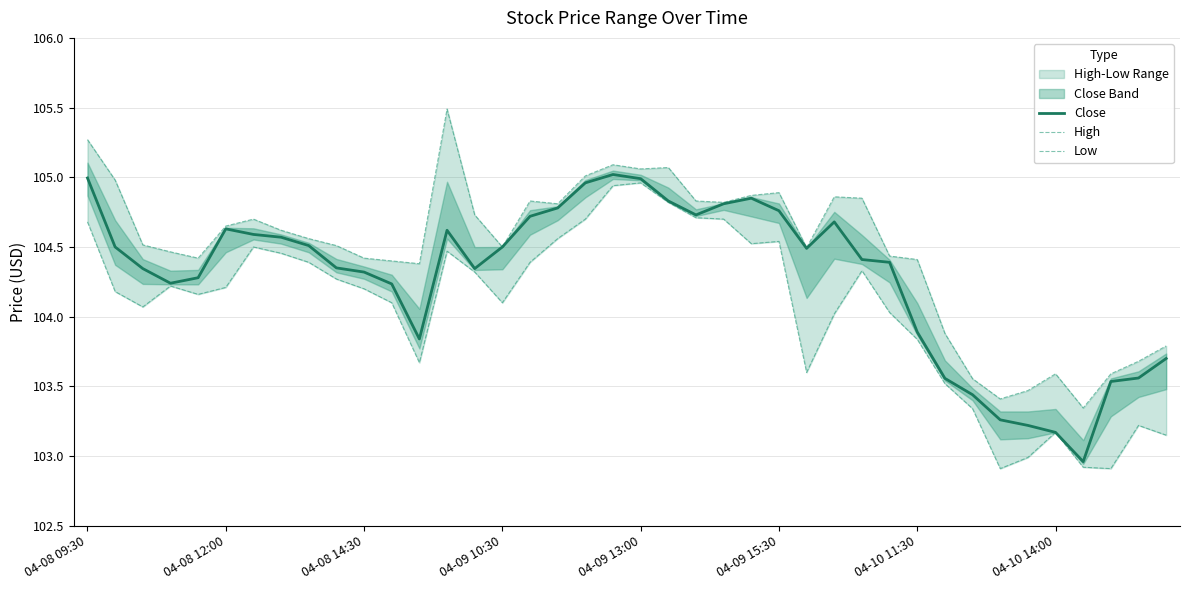

How many values in the High series are below 104?

9